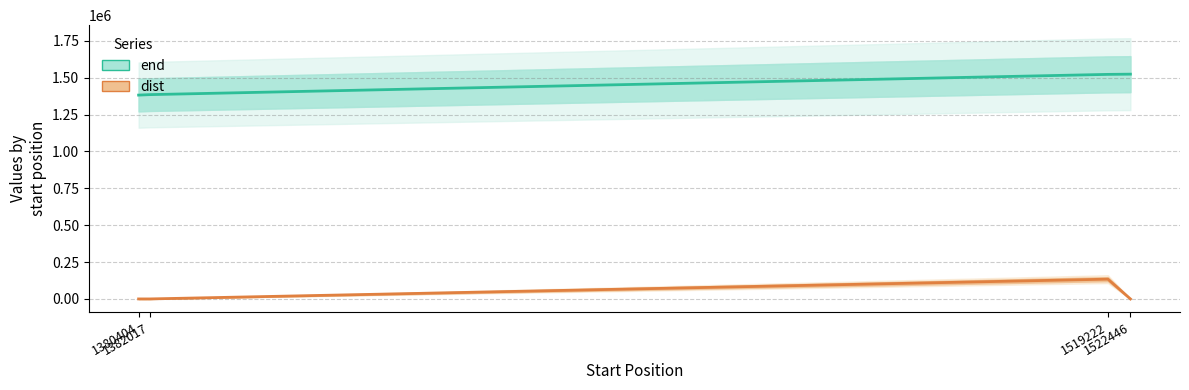

True or false: dist and end intersect in this chart.

False